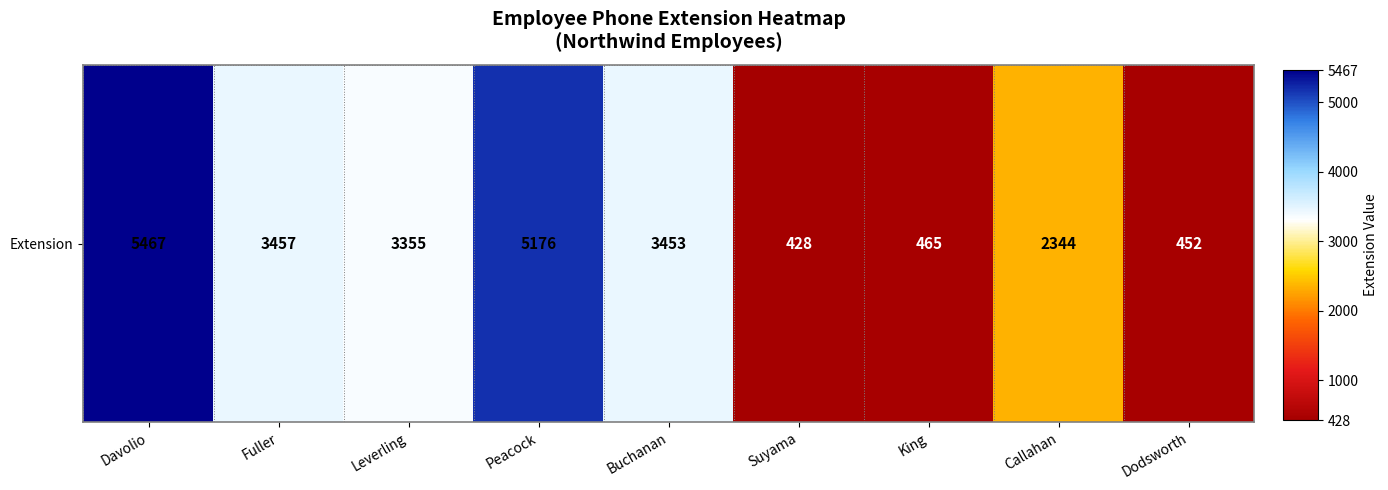

At which category does the chart reach its peak across all series?

Davolio